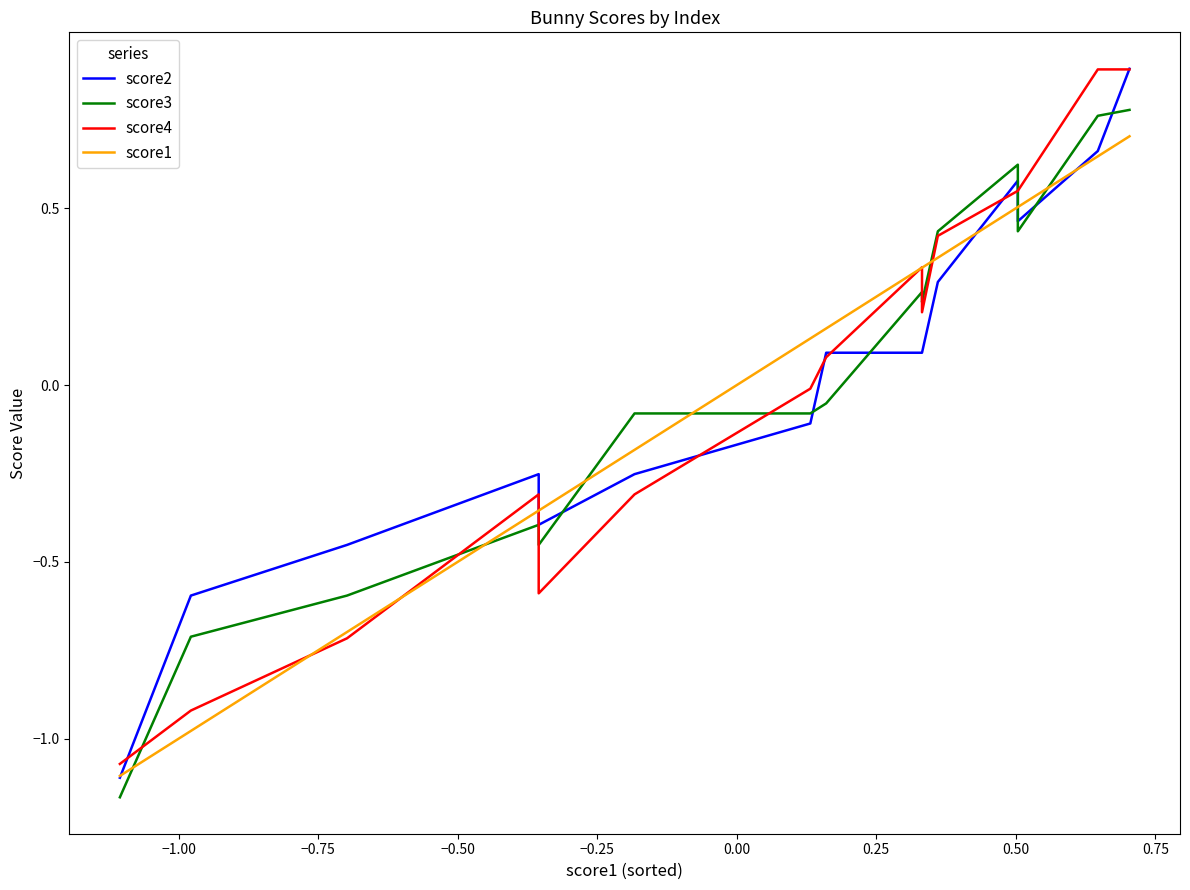

How many lines are shown in the chart?

4